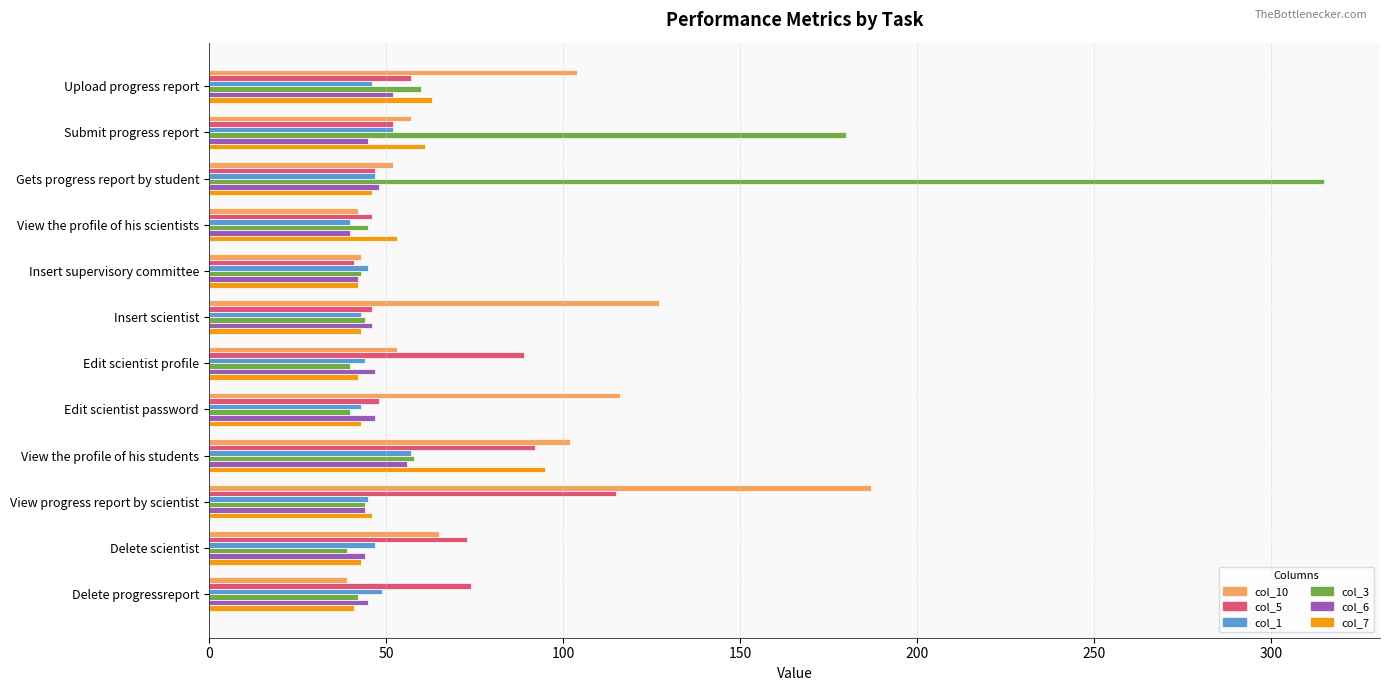

Which category has the highest value across all series?

Gets progress report by student